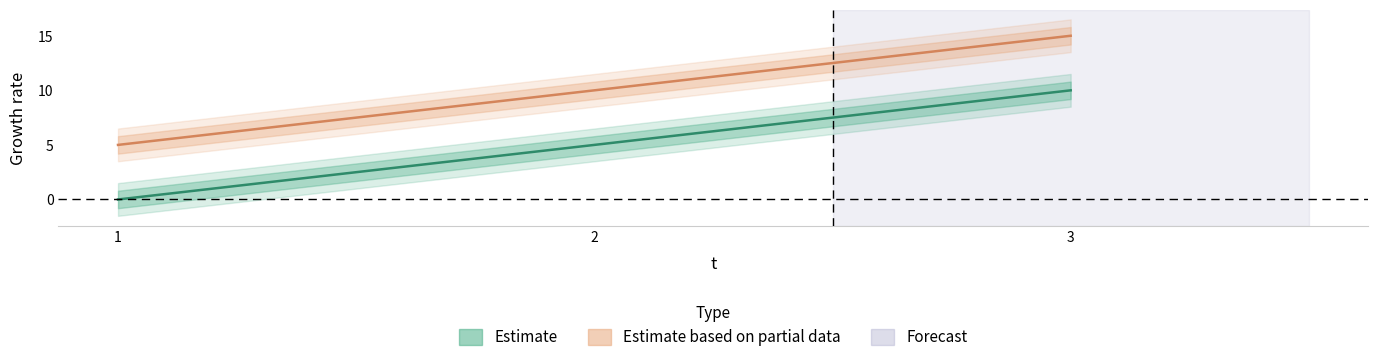

Which has a higher value, 2 or 1?

2